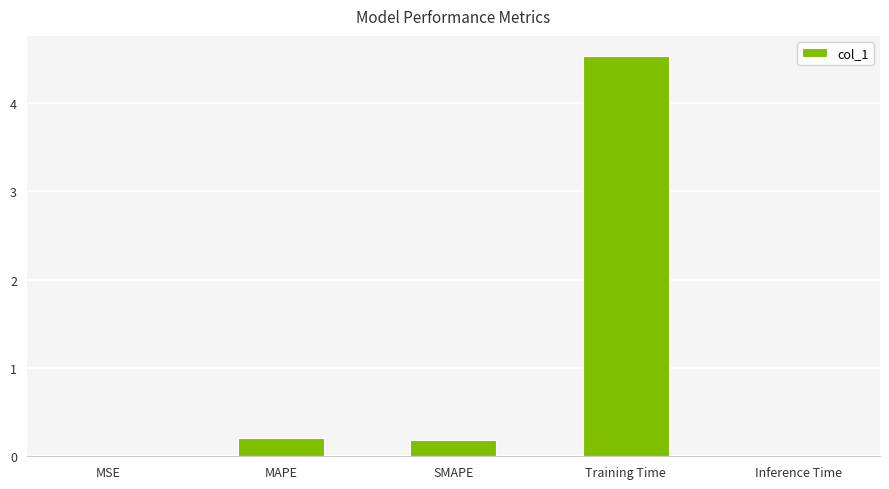

How many categories are shown in the chart?

5